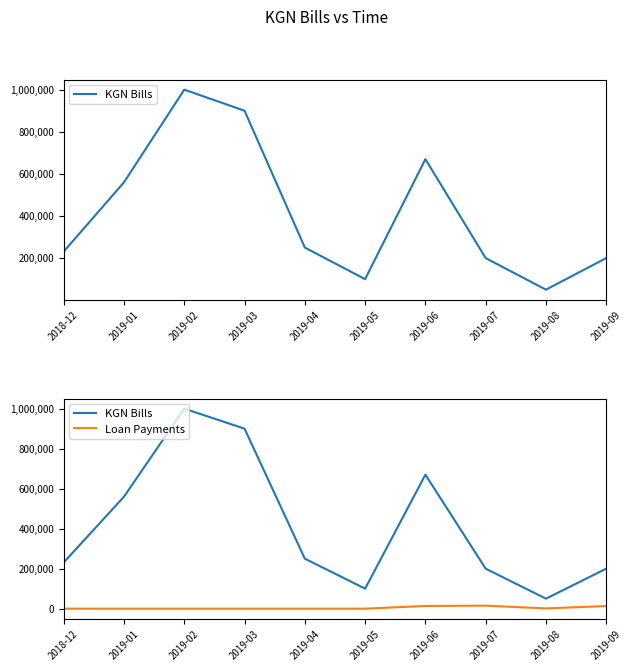

At how many categories does at least one series exceed 112552?

8